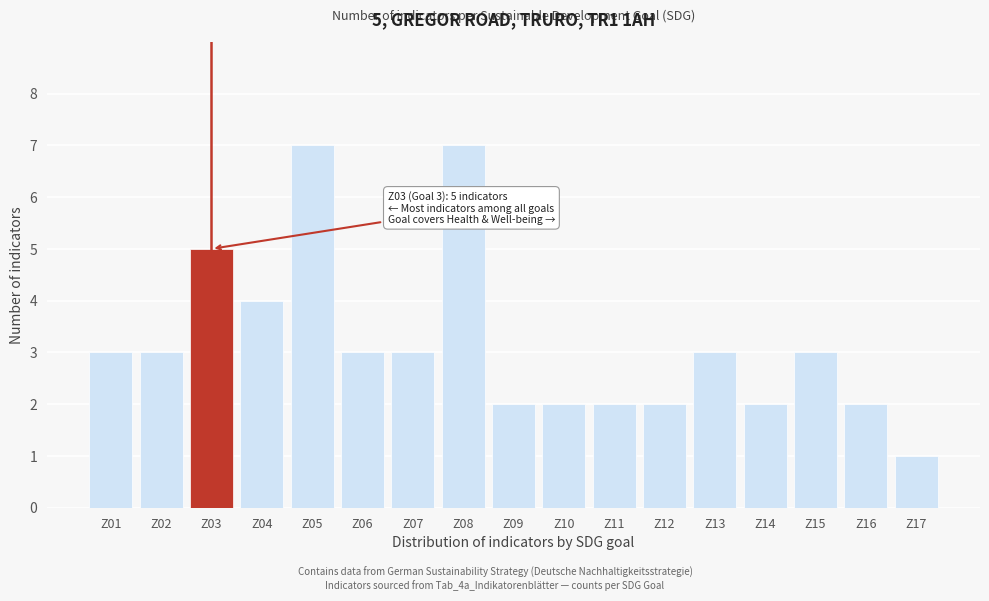

Reading left to right, list all the values displayed in this chart.

3	3	5	4	7	3	3	7	2	2	2	2	3	2	3	2	1